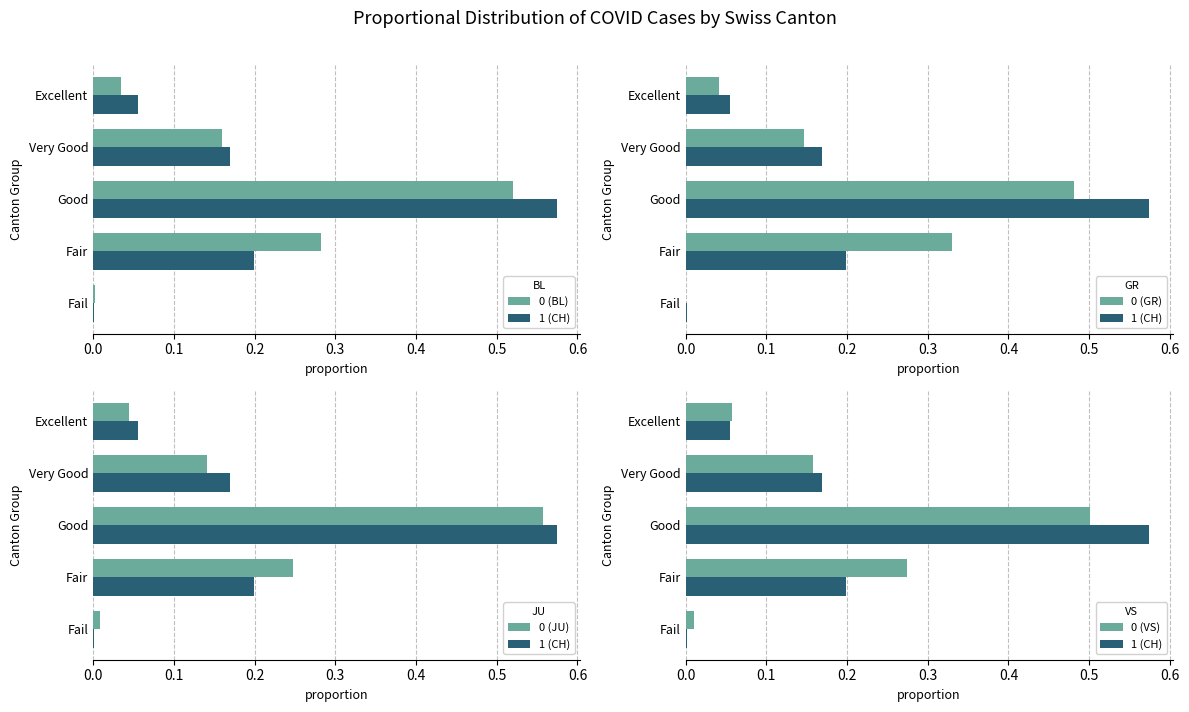

The value of 0 (GR) at Fair is 0.6. True or false?

False